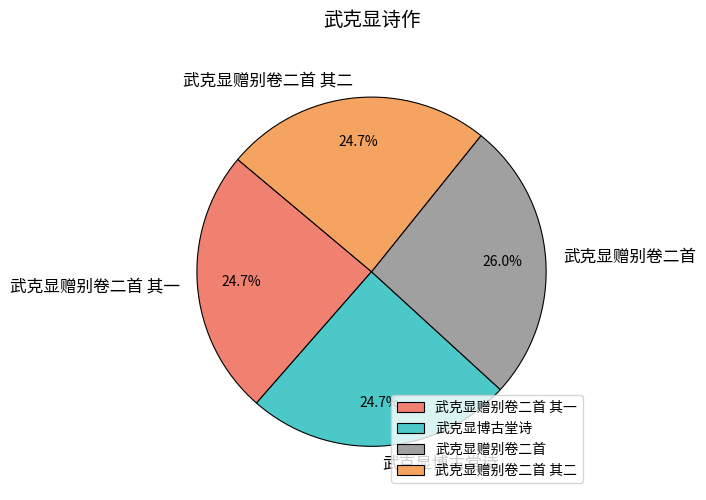

Count the number of slices in the pie.

4